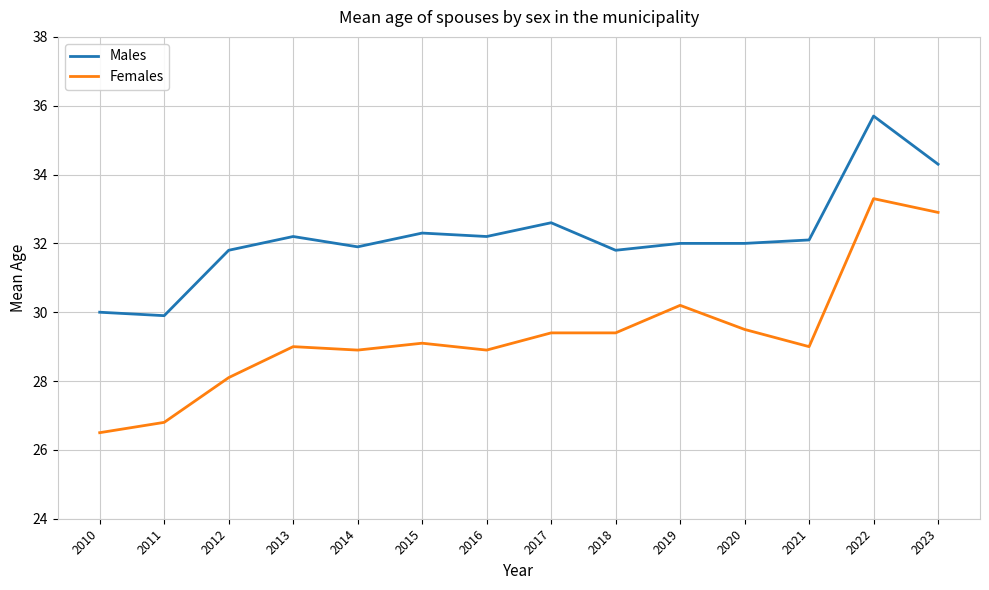

At which category is the sum across all series the highest?

2022